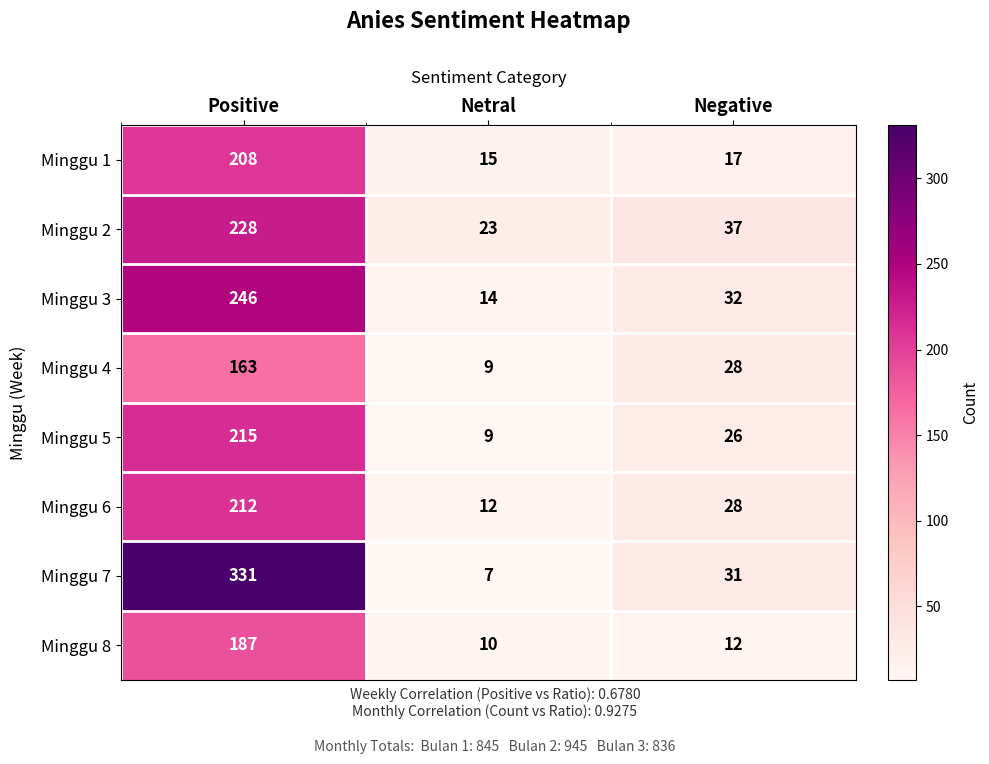

List the labels in order of Minggu 3 value, largest first.

Positive, Negative, Netral